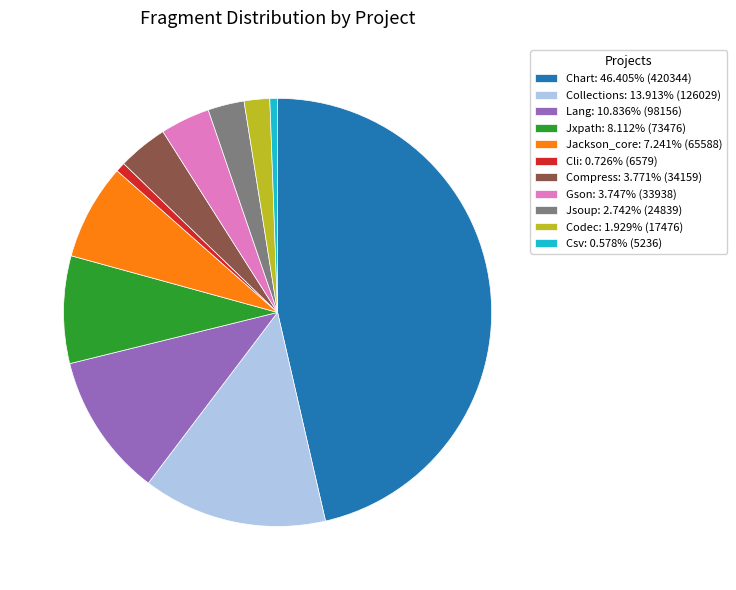

Does Compress: 3.771% (34159) represent more than half of the total?

No